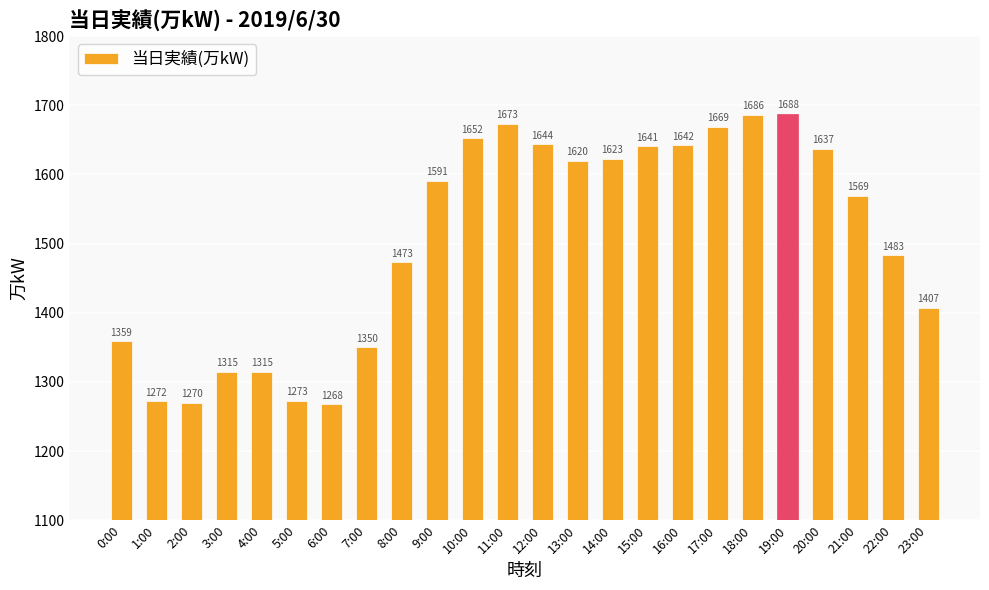

What is the value of the 23rd bar from the left?

1483